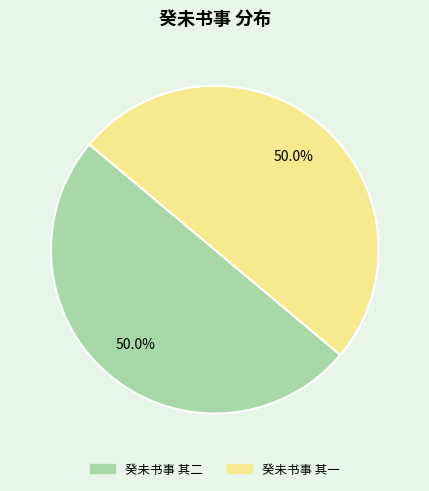

To the nearest percent, what is the average slice percentage?

50%